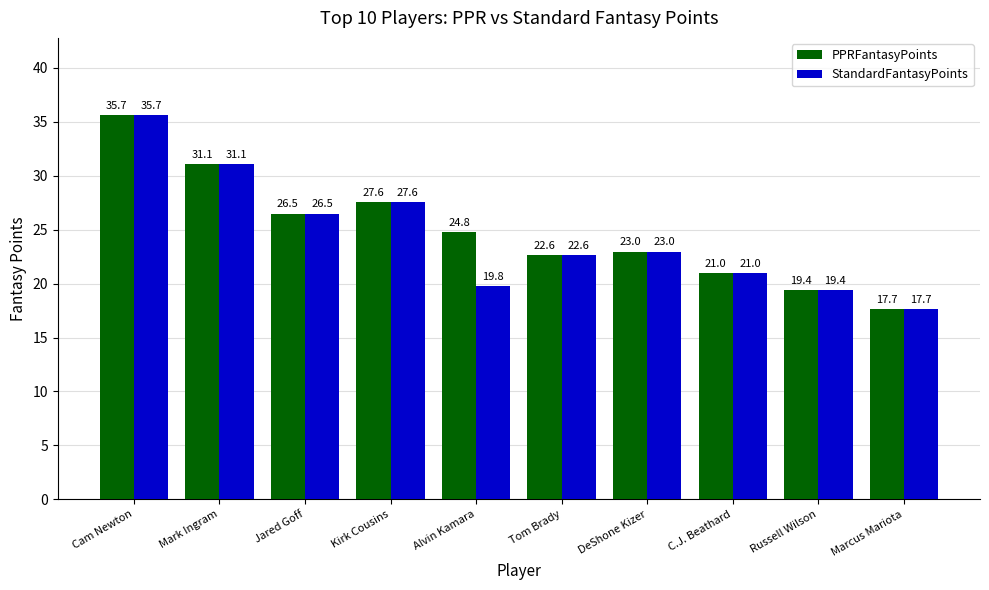

What are all the series names shown in the legend?

PPRFantasyPoints, StandardFantasyPoints